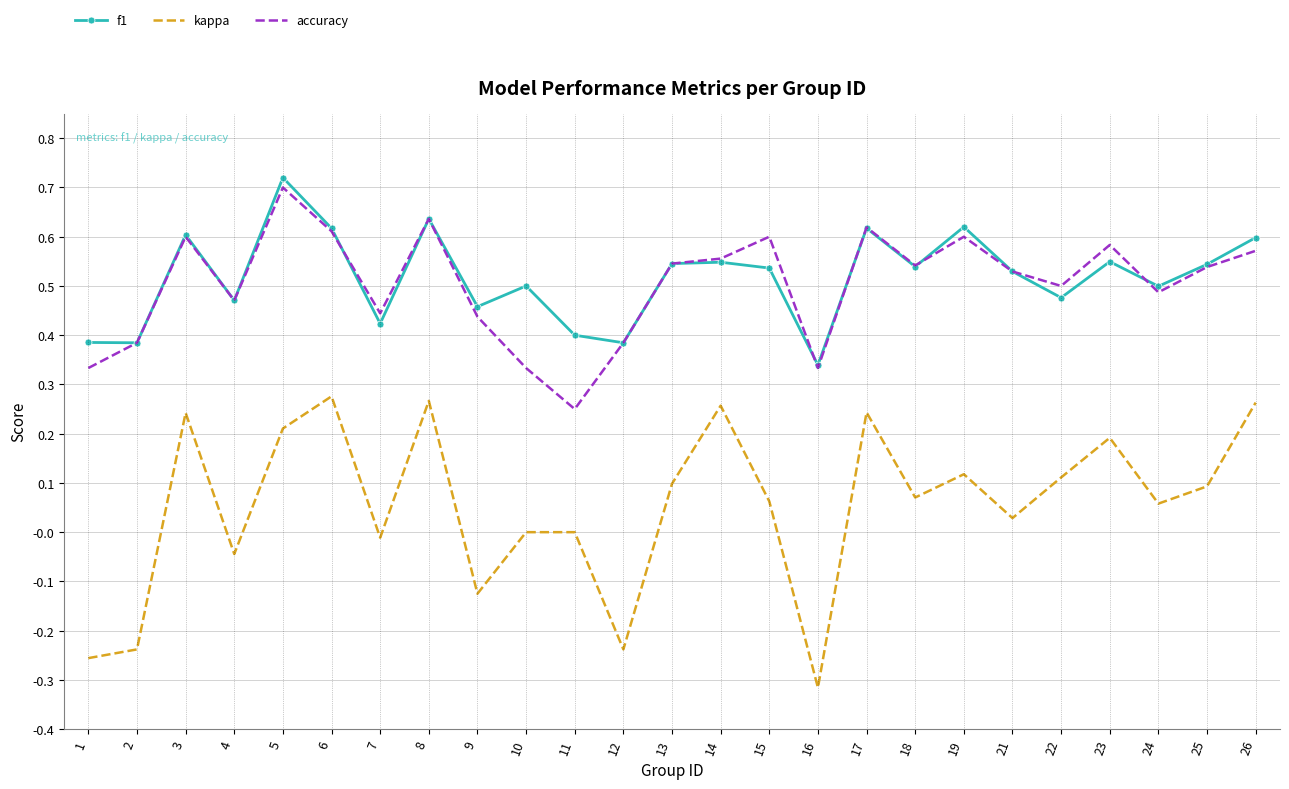

Between 4 and 6, which series saw the biggest shift?

kappa